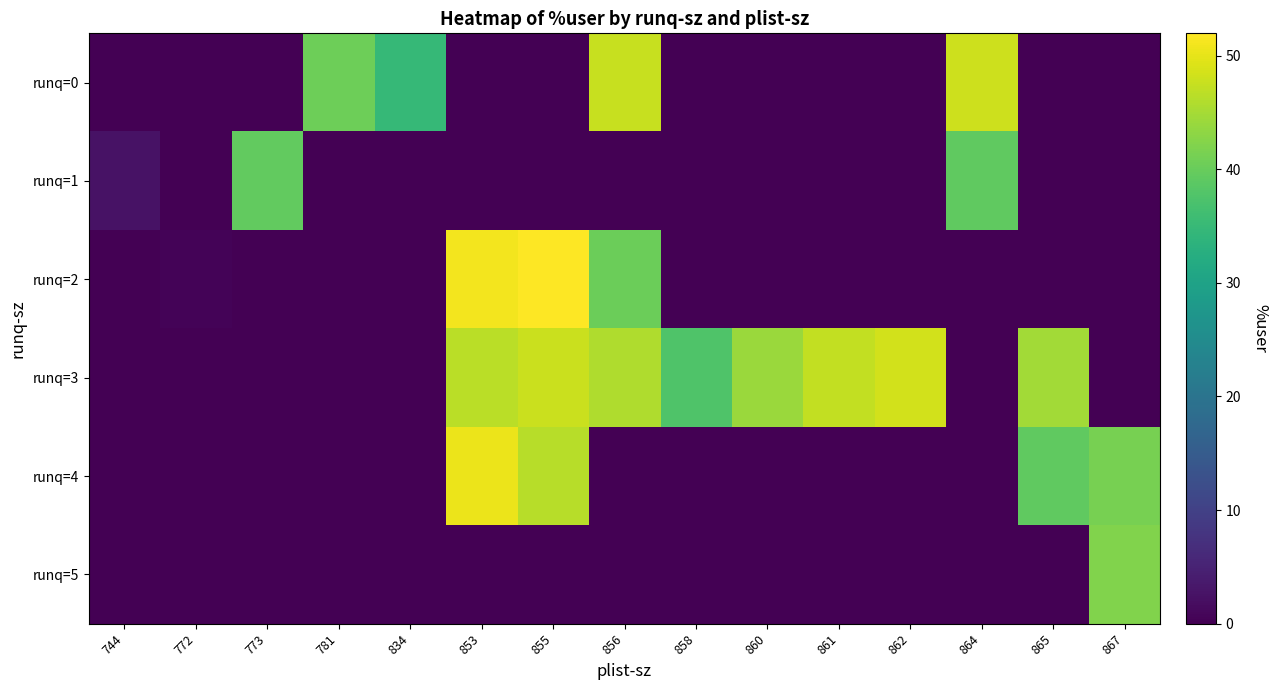

What is the total value across all series at 860?

44.1